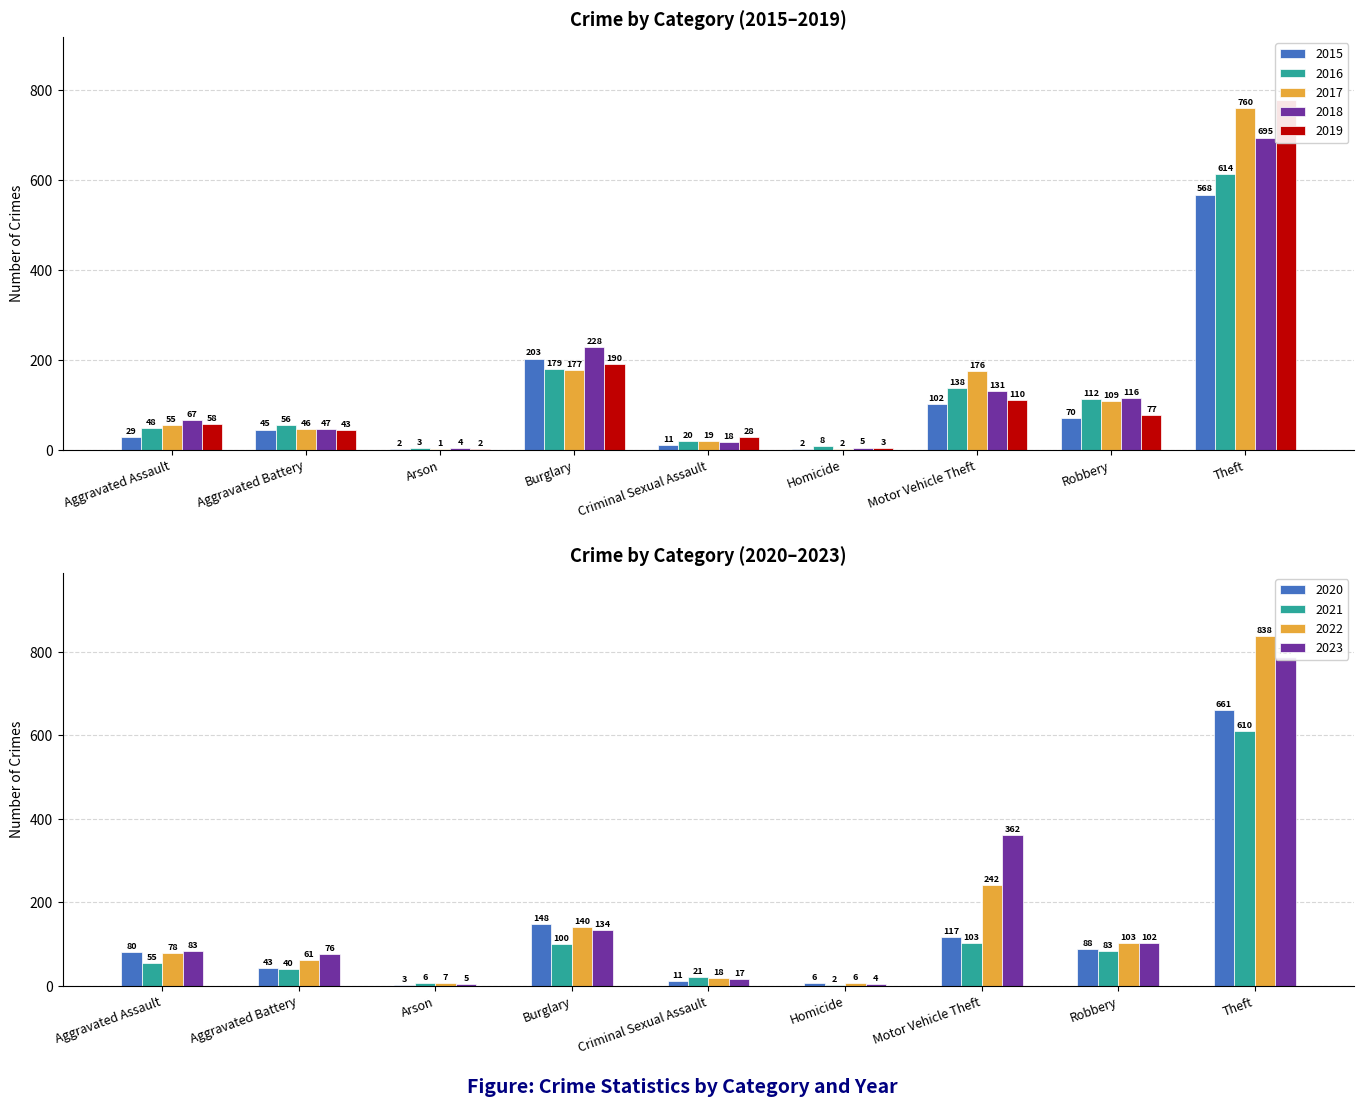

What is the label of the 5th bar from the left?

Criminal Sexual Assault